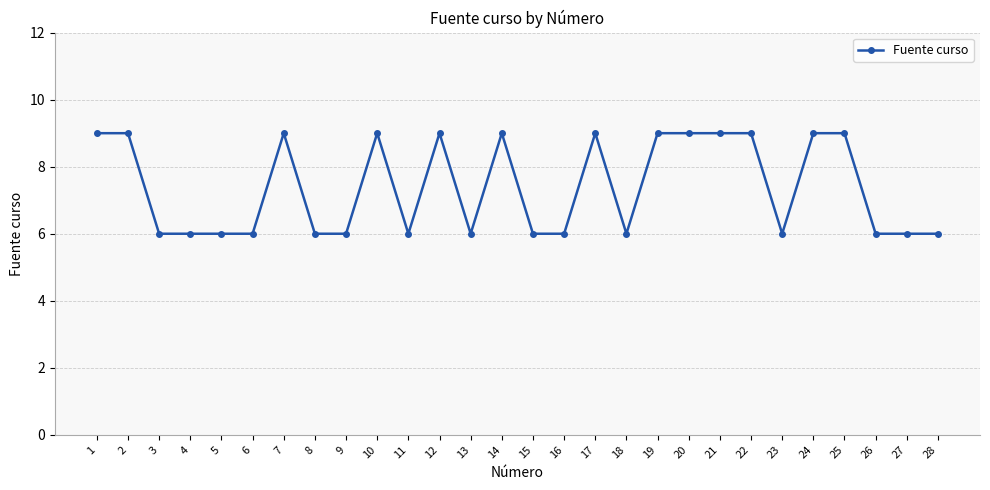

Count the values in the range 6 to 9.

28